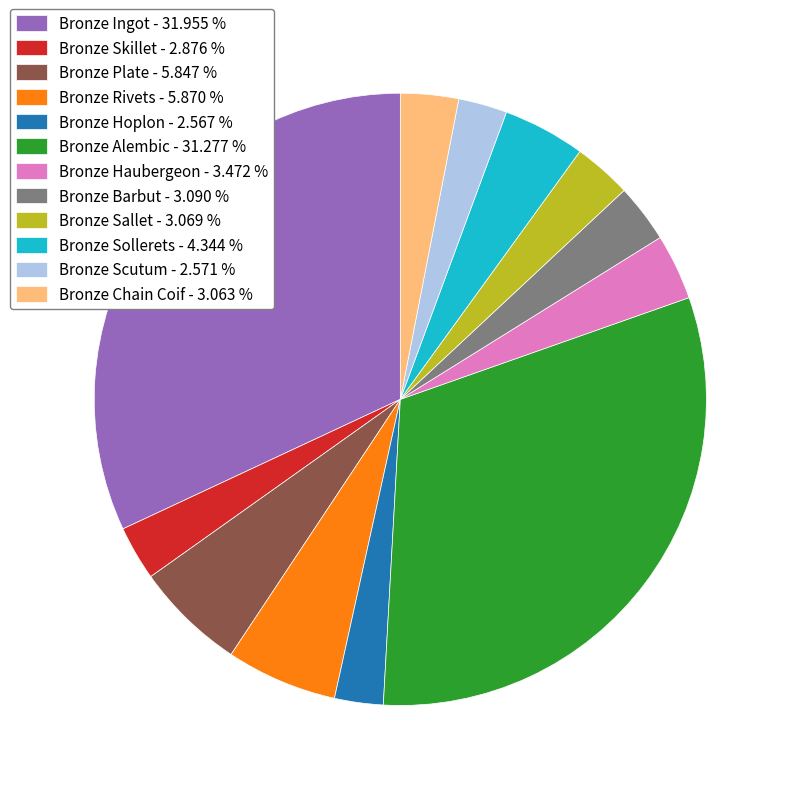

How many segments does this pie chart have?

12